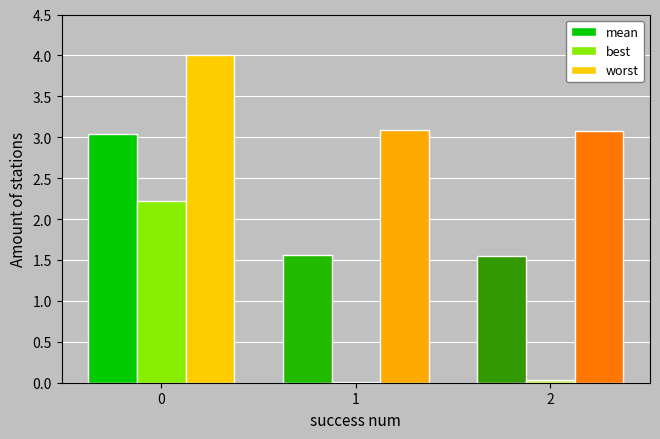

Which series changed the most between 0 and 2?

best